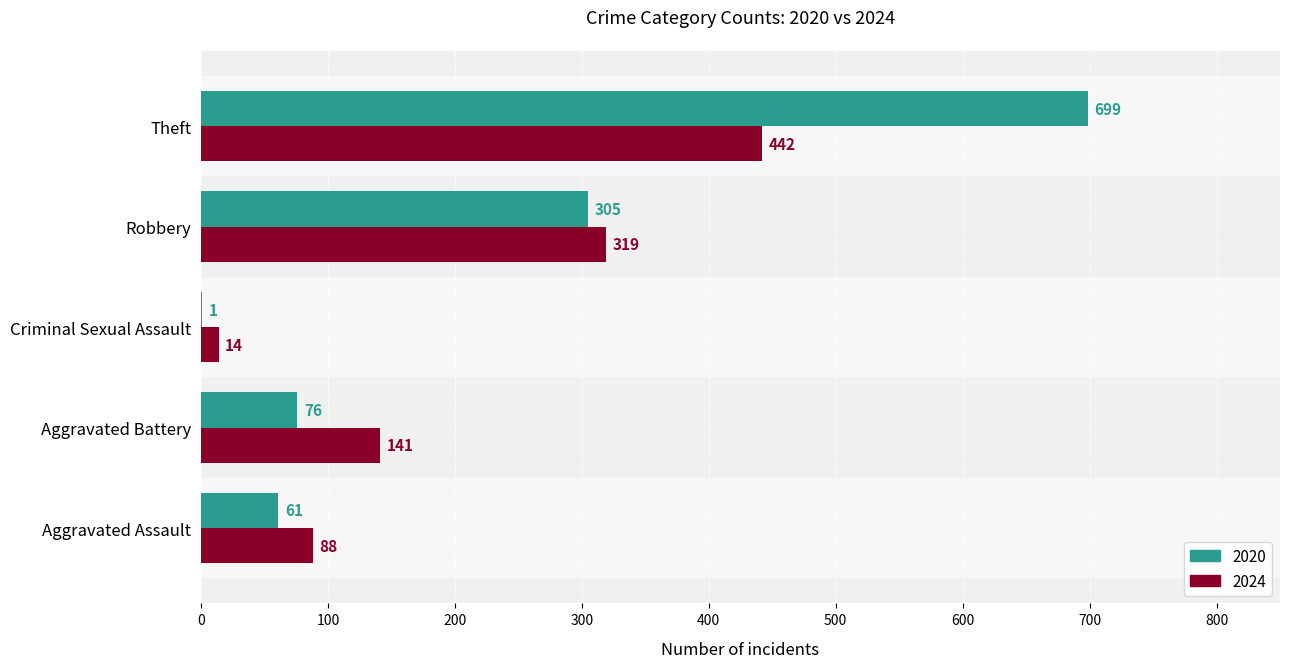

True or false: 2024 has a value of 88 at Aggravated Assault.

True